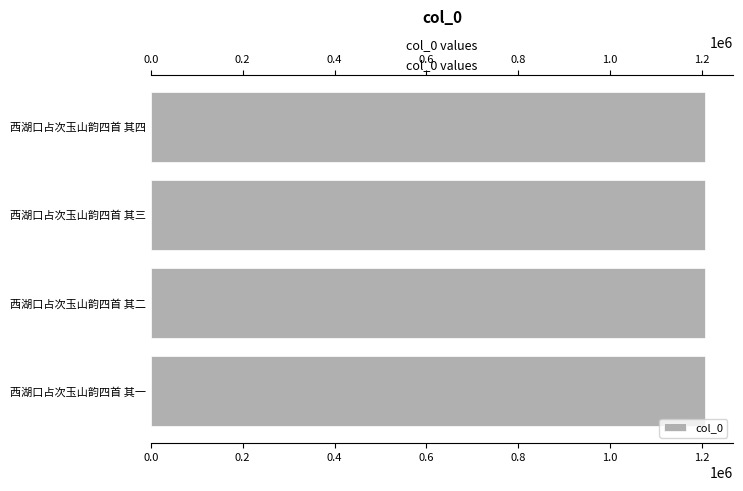

What is the sum of the values at 西湖口占次玉山韵四首 其二 and 西湖口占次玉山韵四首 其四?

2415160